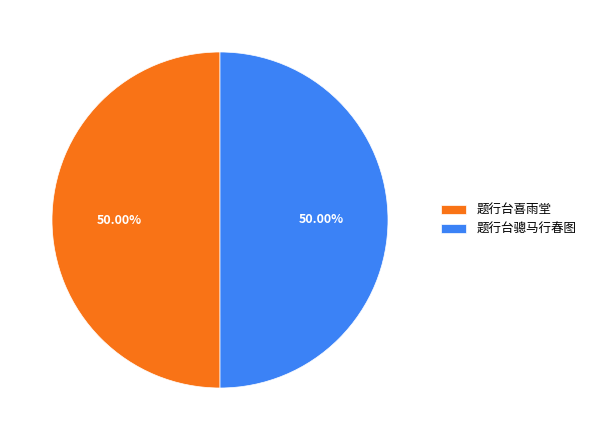

Is it true that 题行台骢马行春图 is 38% of the pie?

False